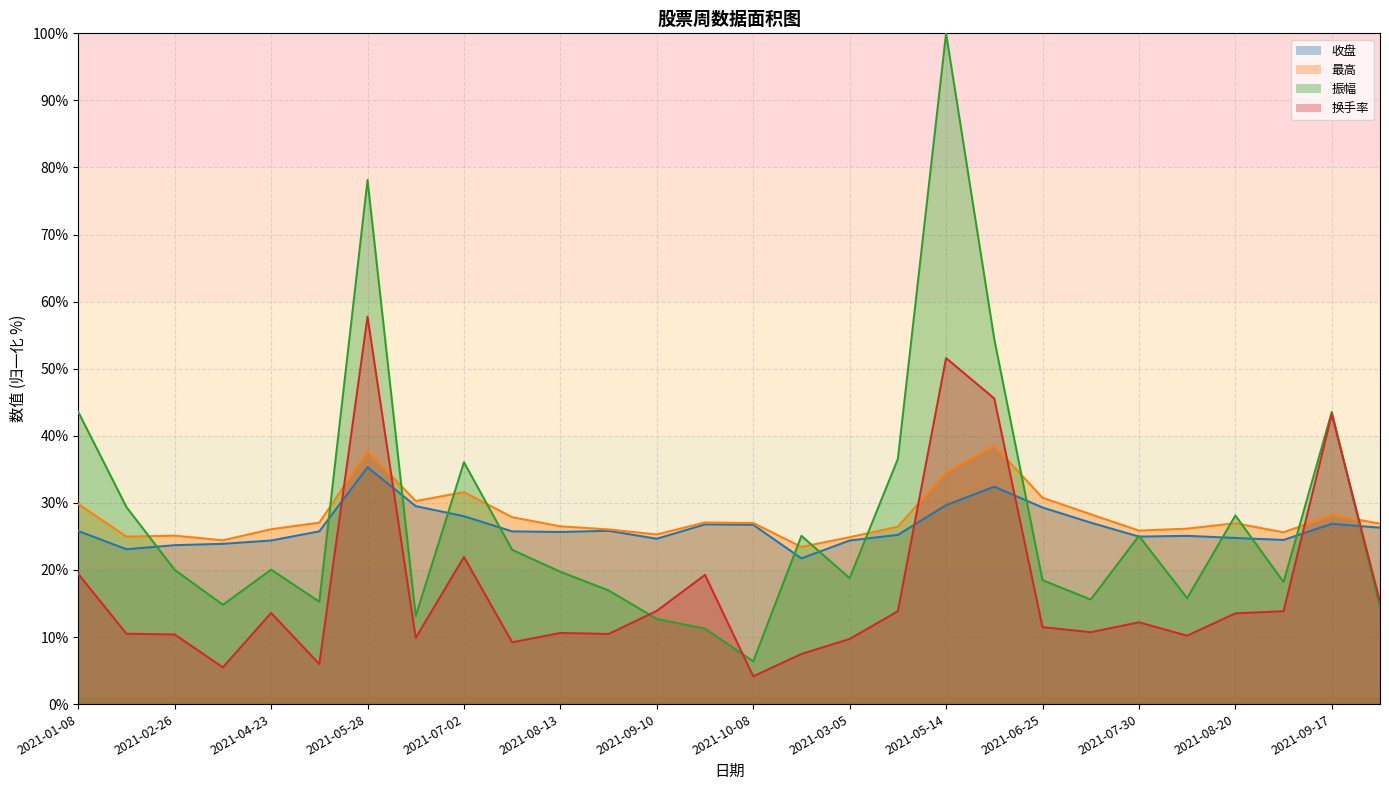

What is the difference between the second highest and minimum values in the 收盘 series?

10.7